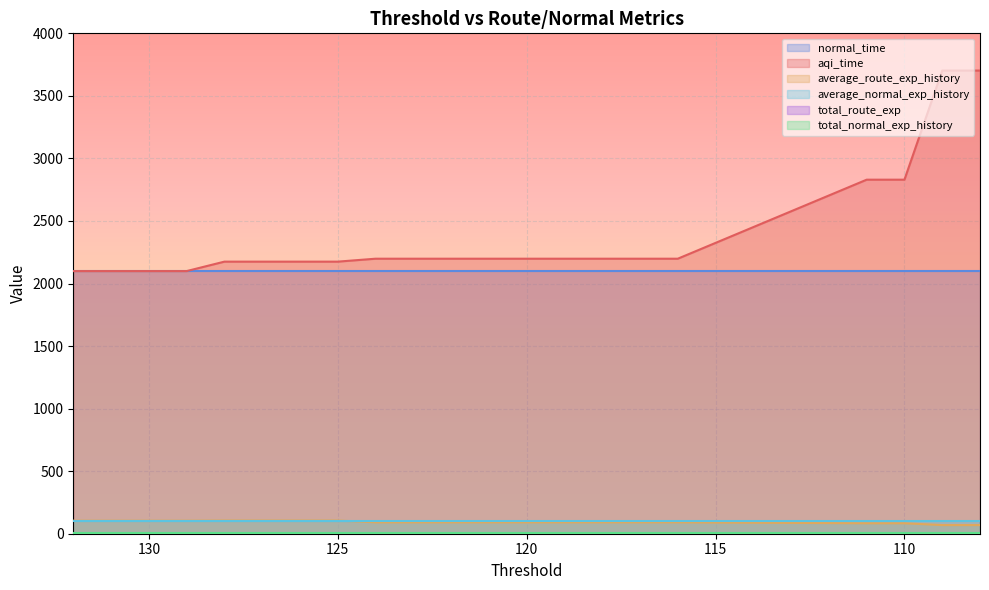

What is the average value of the average_route_exp_history series?

93.7